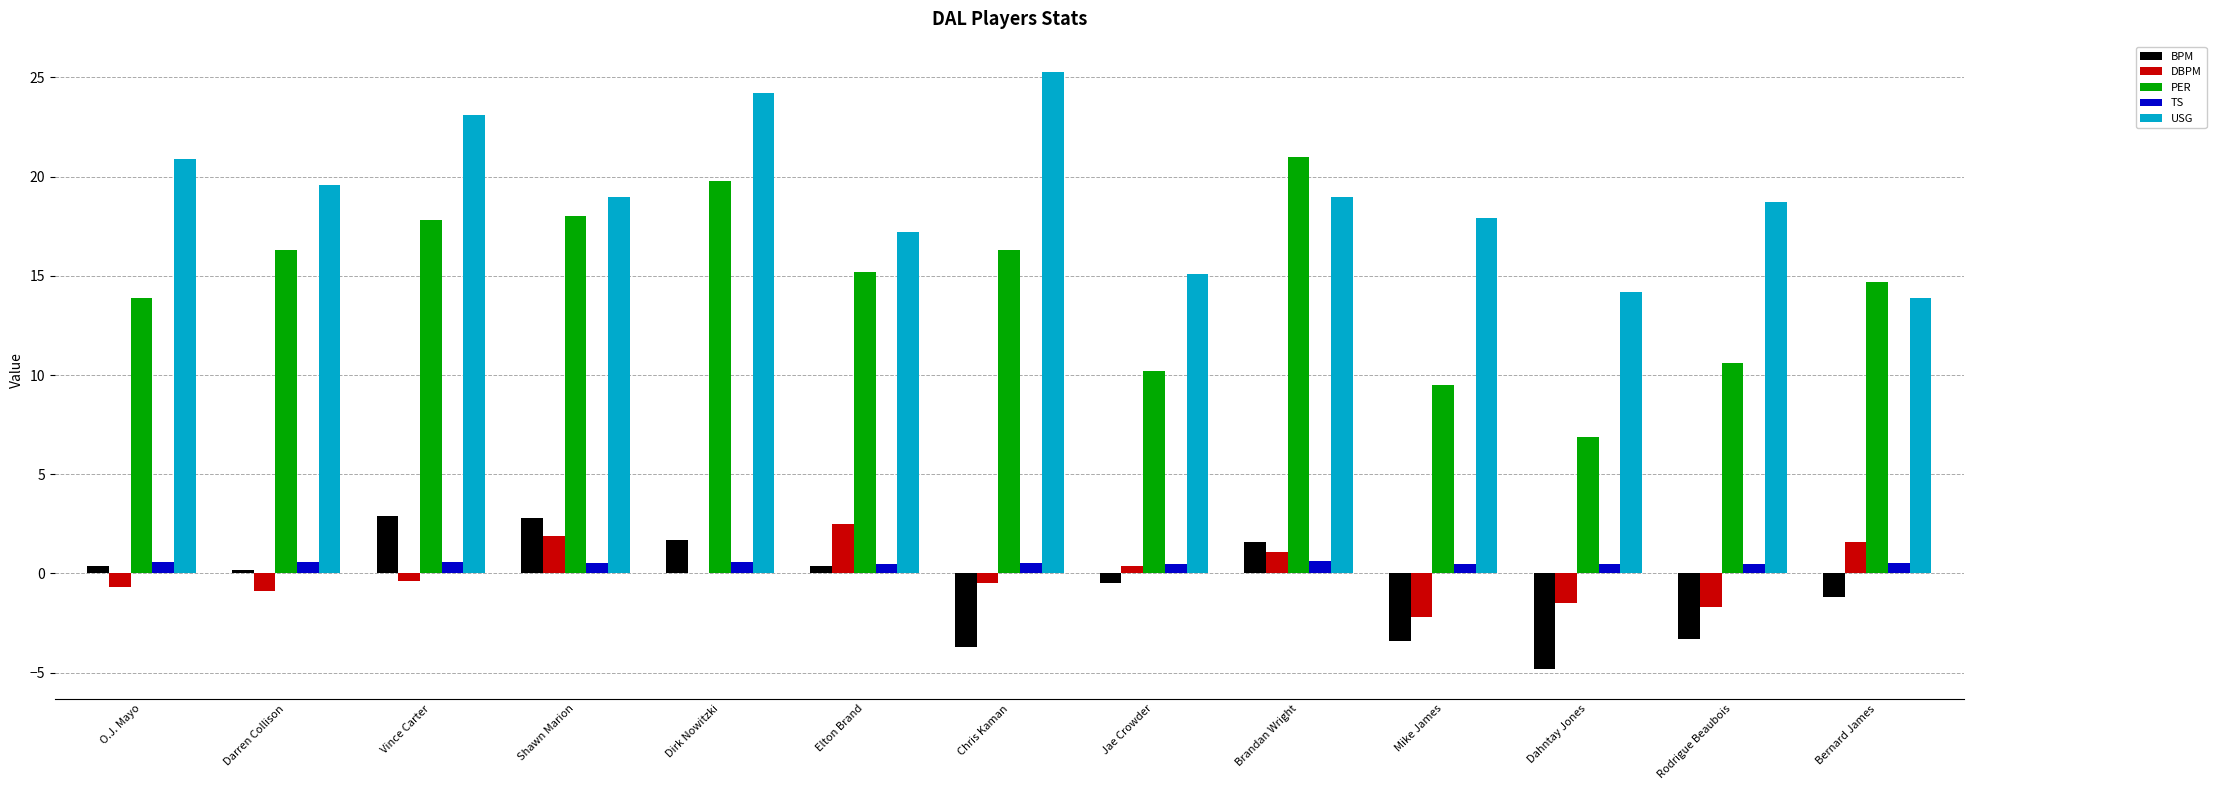

Between Vince Carter and Mike James, which series saw the biggest shift?

PER